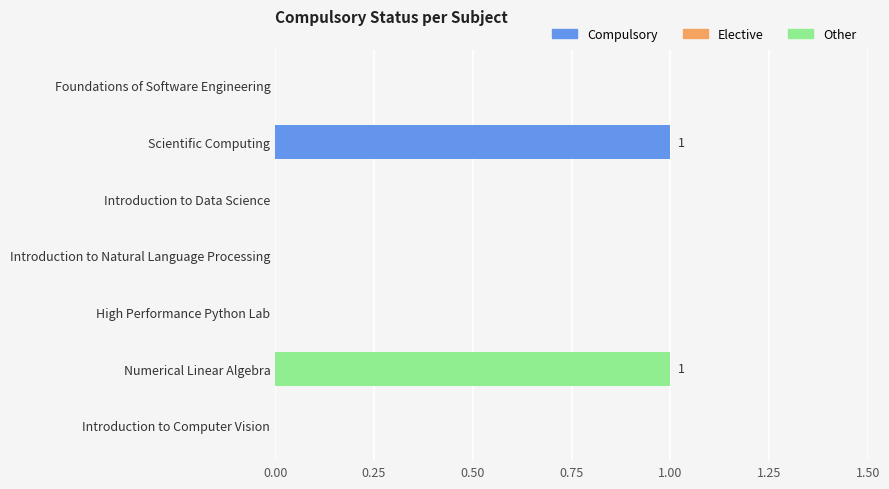

Count the number of categories in the chart.

7